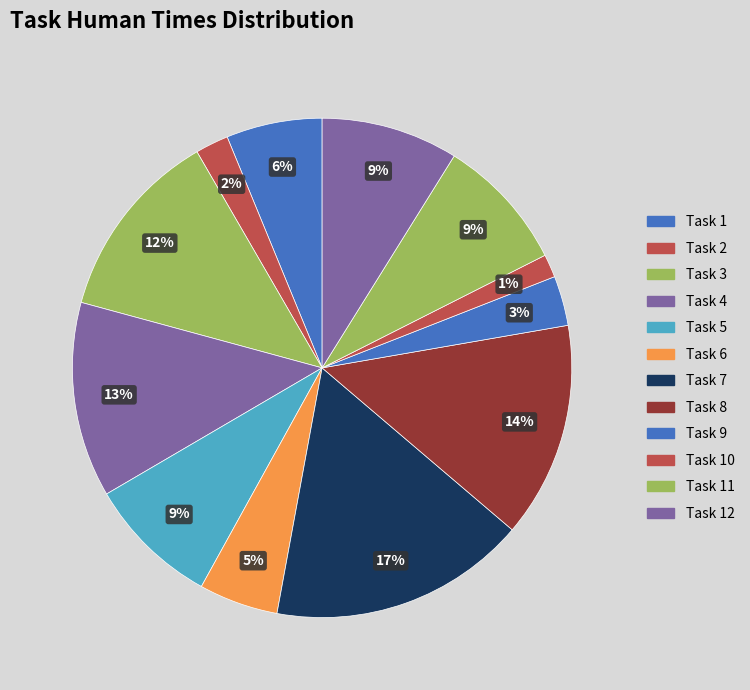

How many slices are in this pie chart?

12